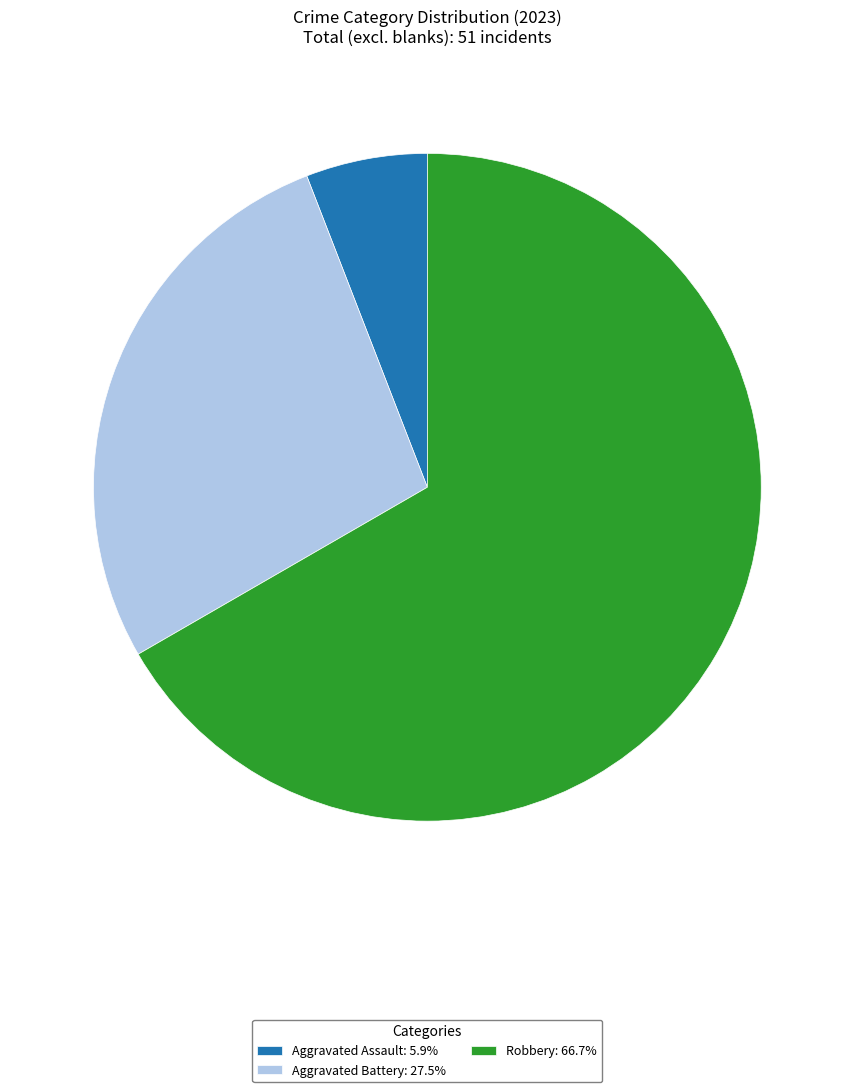

What is the ratio of the value at Aggravated Battery: 27.5% to the value at Aggravated Assault: 5.9%?

4.7